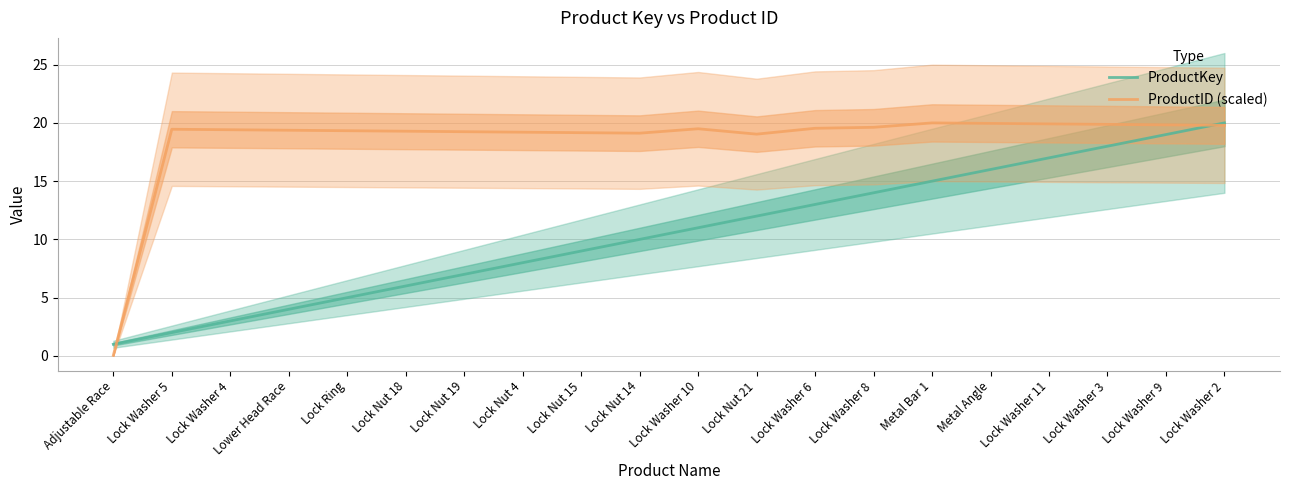

Is it true that ProductKey equals 29.6 at Lock Washer 2?

False